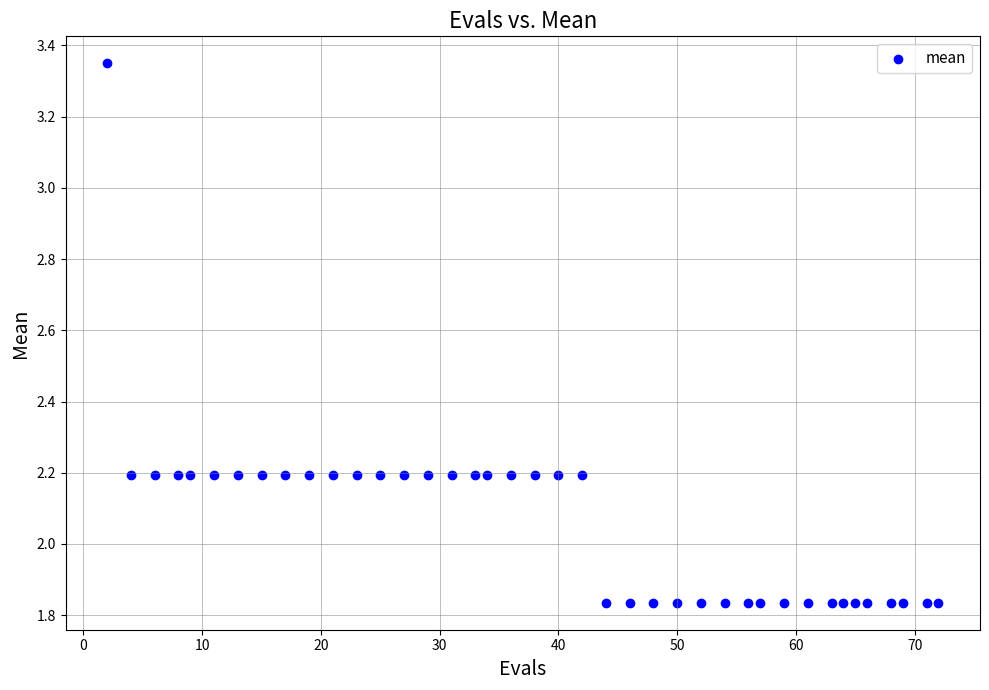

What is the range of X values (max minus min)?

70.0